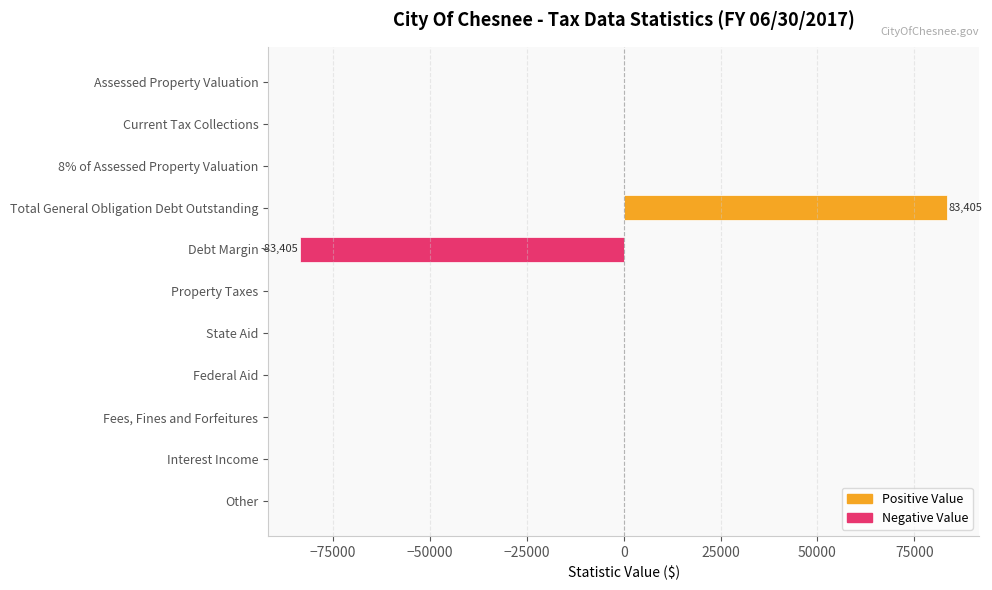

At which category does the chart reach its peak across all series?

Total General Obligation Debt Outstanding